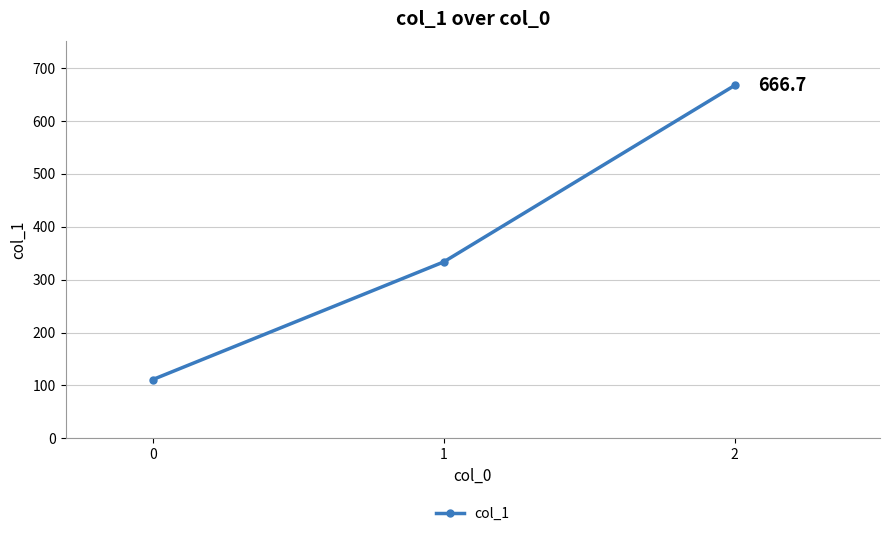

The value at 2 is 273.6. True or false?

False